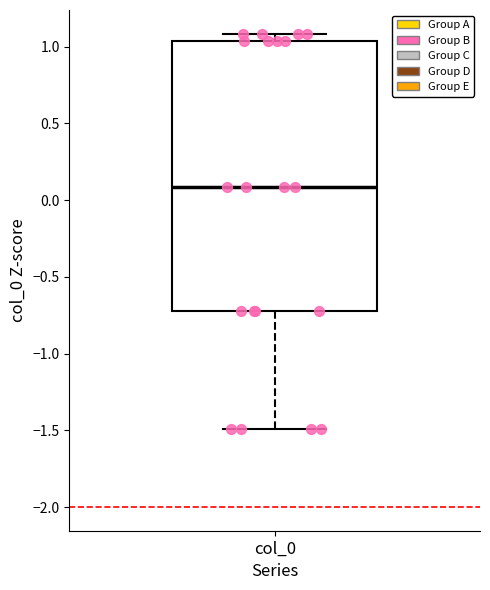

Where is the lower edge of the box for col_0 on the y-axis? The values are not printed on the chart, so give them approximately, as read against the axis.

-0.70